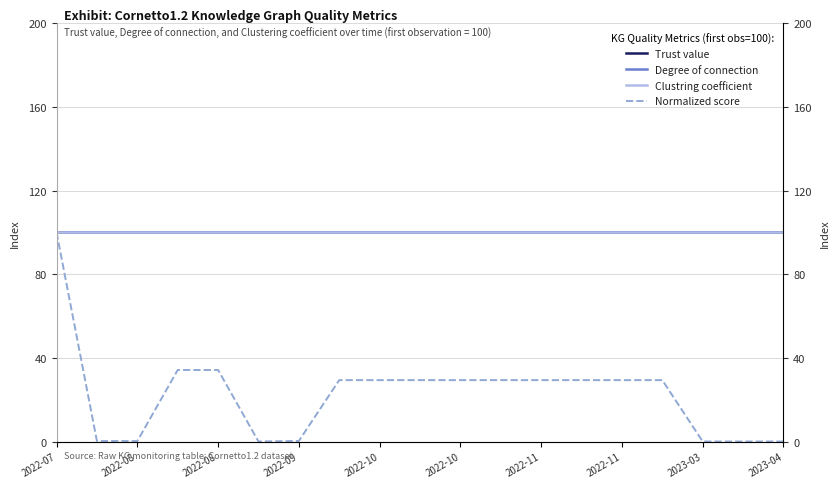

At which label does Trust value reach its peak?

2022-07